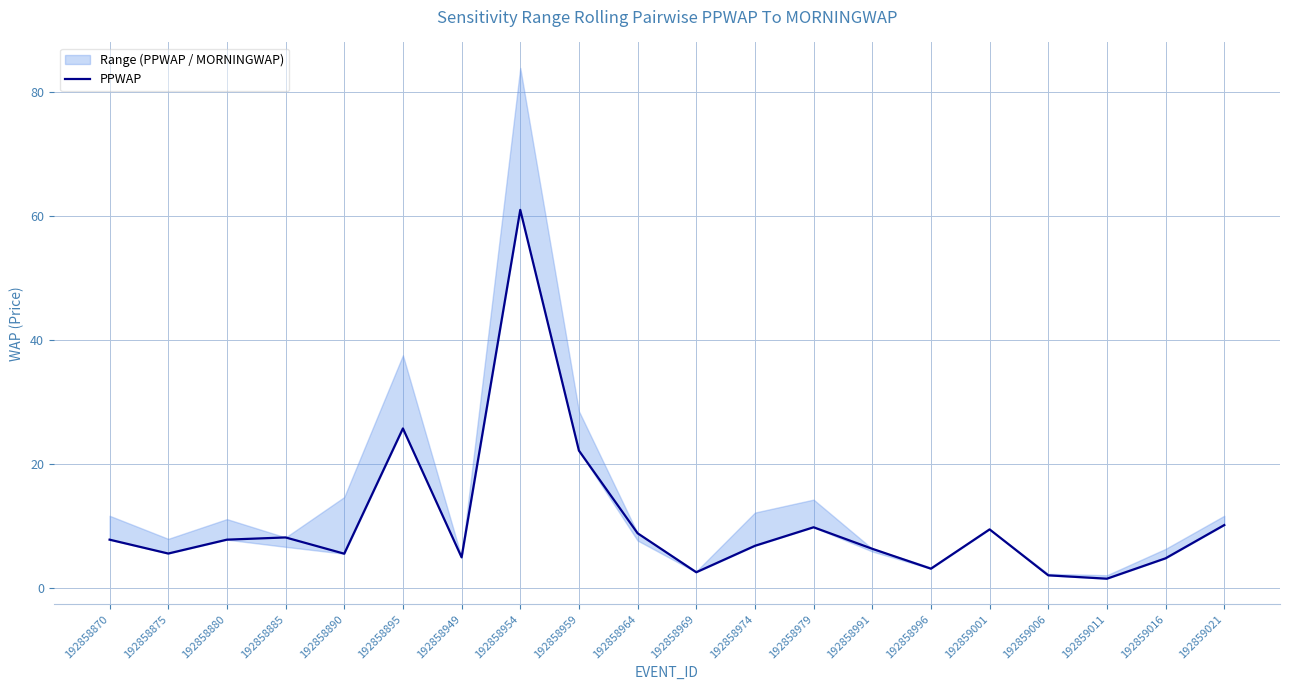

What is the change in value from 192858885 to 192858964?

+0.7